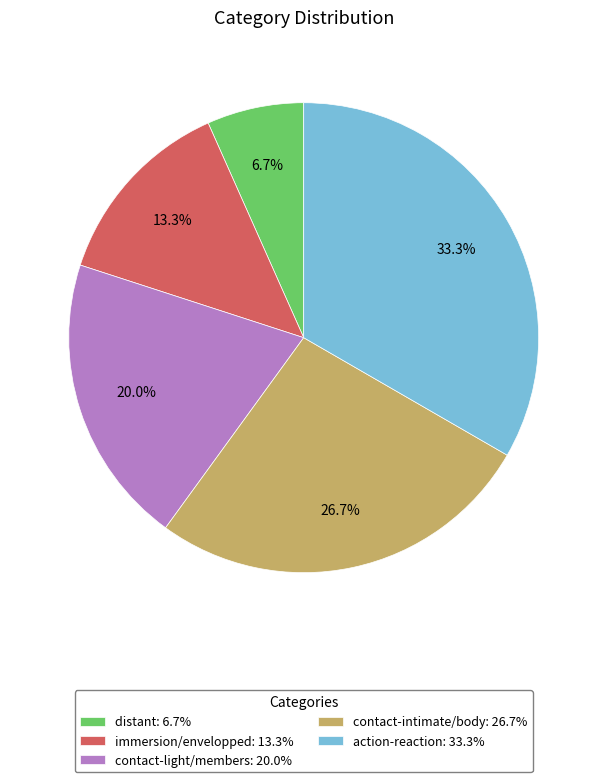

What is the ratio of the value at contact-intimate/body: 26.7% to the value at contact-light/members: 20.0%?

1.3